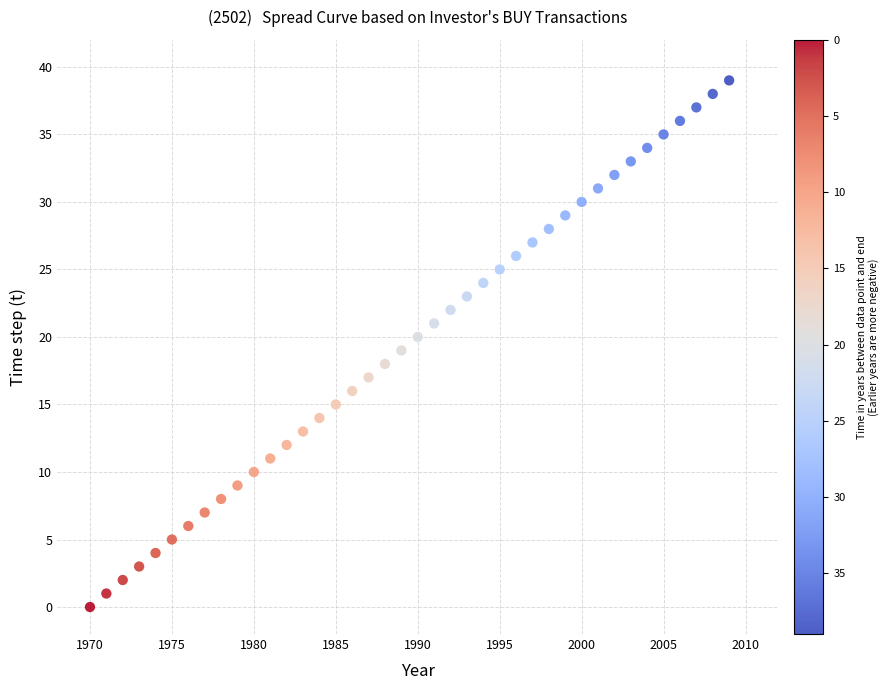

What is the range of X values (max minus min)?

39